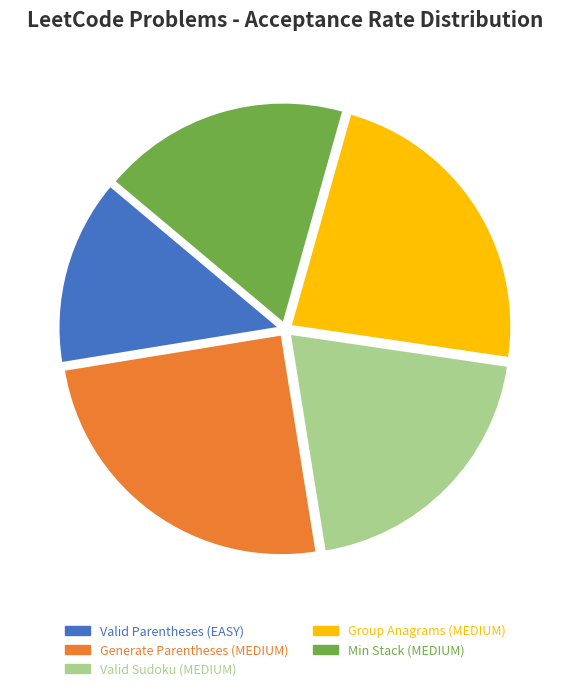

What is the smallest slice in the pie chart?

Valid Parentheses (EASY)